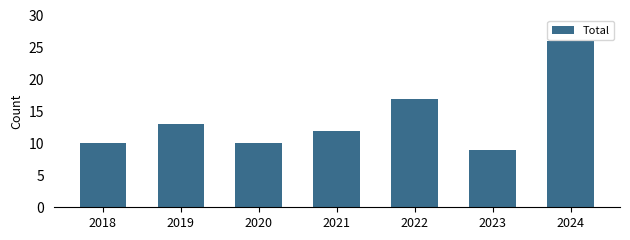

How many distinct data groups are displayed?

1